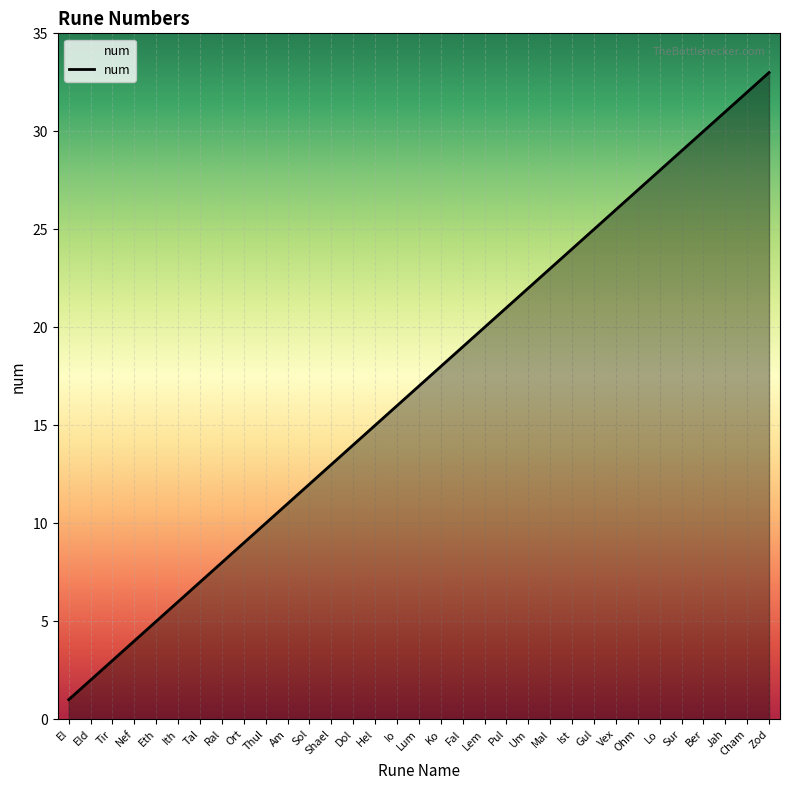

What position from the left is Mal?

23